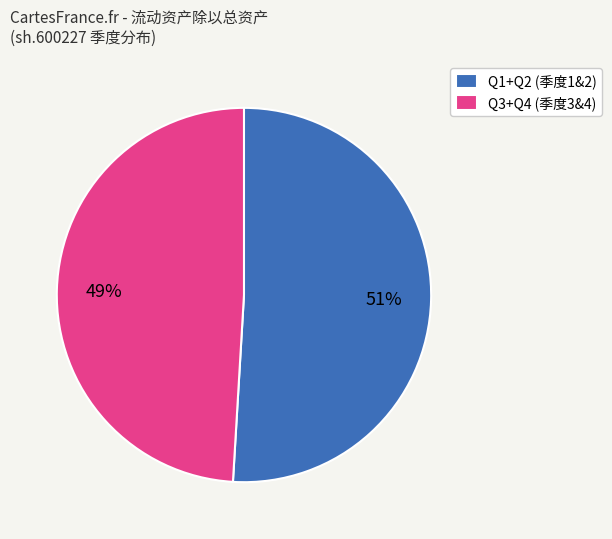

What is the smallest slice in the pie chart?

Q3+Q4 (季度3&4)